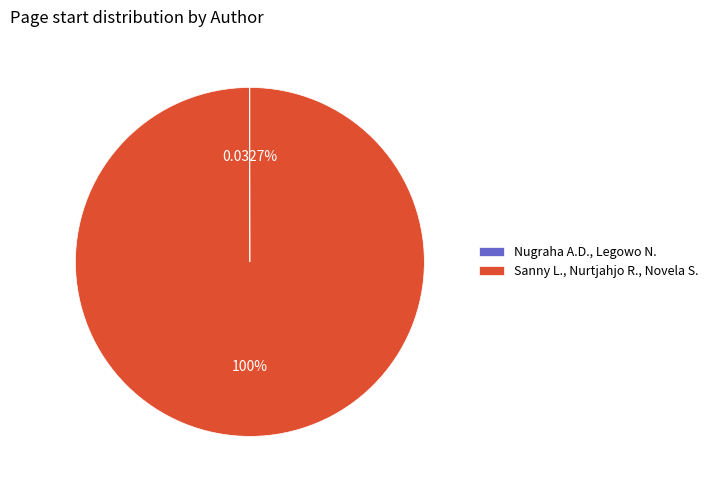

To the nearest percent, what is the average slice percentage?

50%